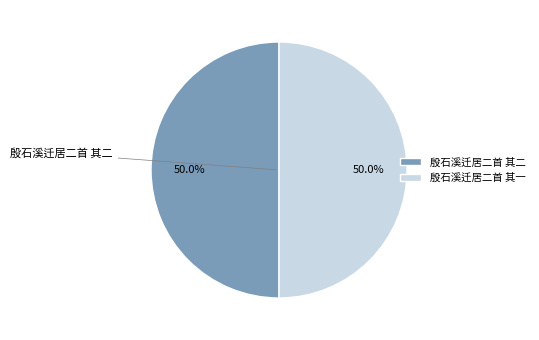

Approximately how many times larger is the value at 殷石溪迁居二首 其二 compared to 殷石溪迁居二首 其一?

1.0